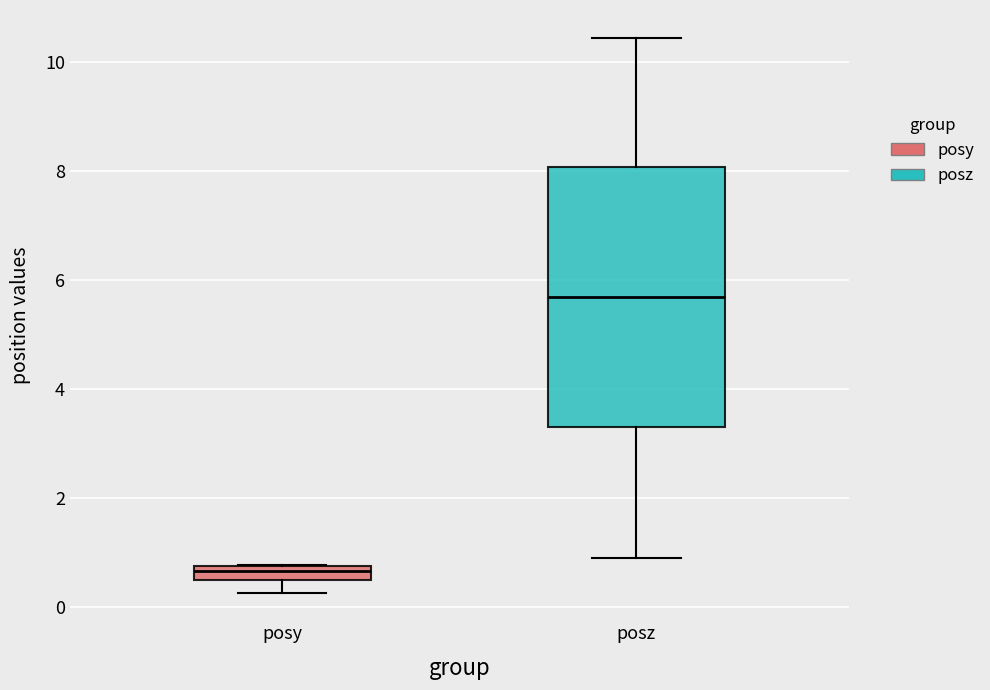

Where does the lower whisker of the box for posy end on the y-axis? The values are not printed on the chart, so give them approximately, as read against the axis.

0.2